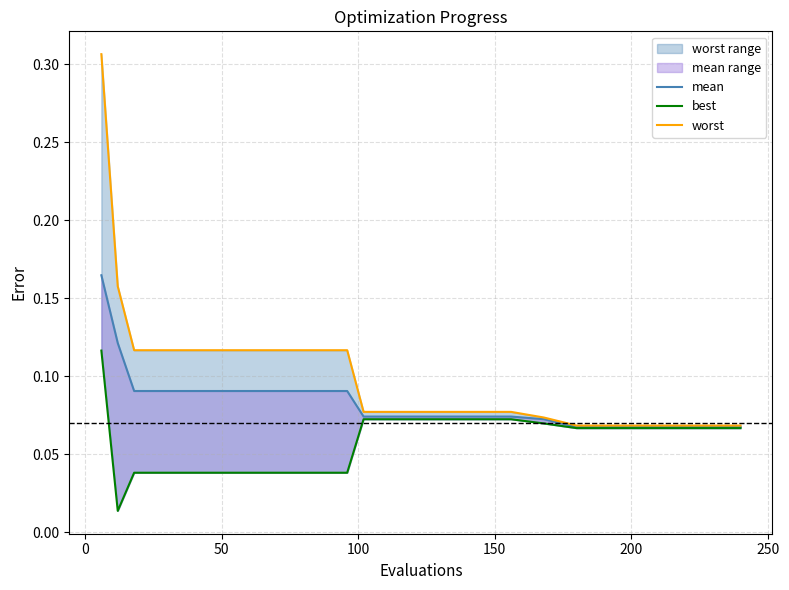

Reading left to right, extract all data points from this chart.

mean_line: 0.2	0.1	0.1	0.1	0.1	0.1	0.1	0.1	0.1	0.1	0.1	0.1	0.1	0.1	0.1	0.1	0.1	0.1
best: 0.1	0.0	0.0	0.0	0.0	0.0	0.0	0.0	0.0	0.1	0.1	0.1	0.1	0.1	0.1	0.1	0.1	0.1
worst_line: 0.3	0.2	0.1	0.1	0.1	0.1	0.1	0.1	0.1	0.1	0.1	0.1	0.1	0.1	0.1	0.1	0.1	0.1